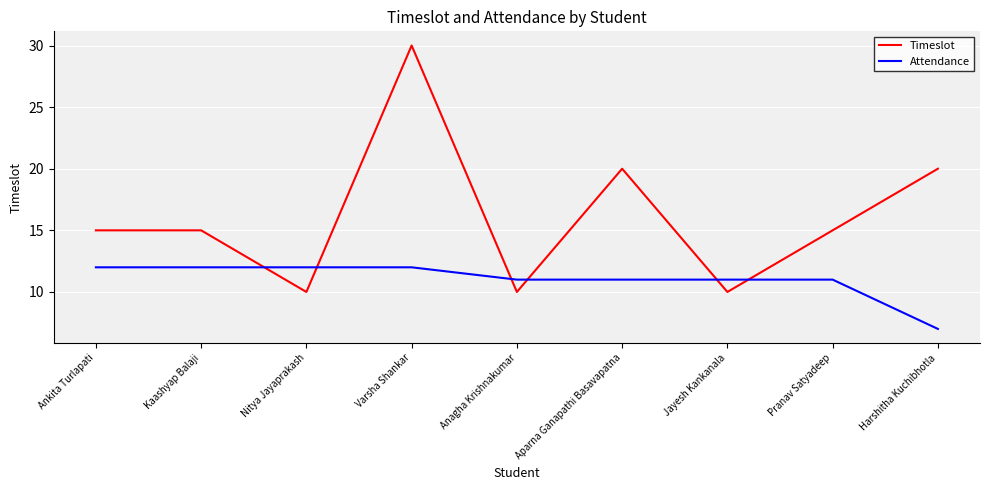

Which series has the largest range (max minus min)?

Timeslot